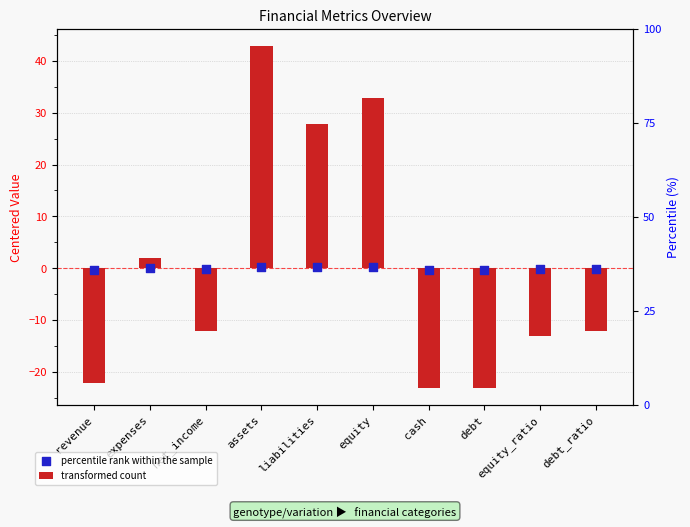

What are all the series names shown in the legend?

transformed count, percentile rank within the sample